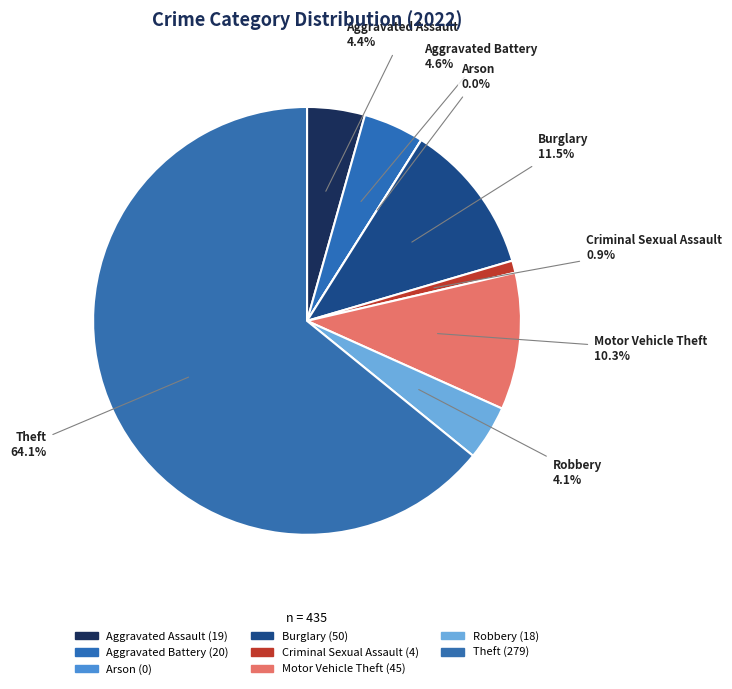

To the nearest percent, what is the combined percentage of Motor Vehicle Theft and Theft?

74%